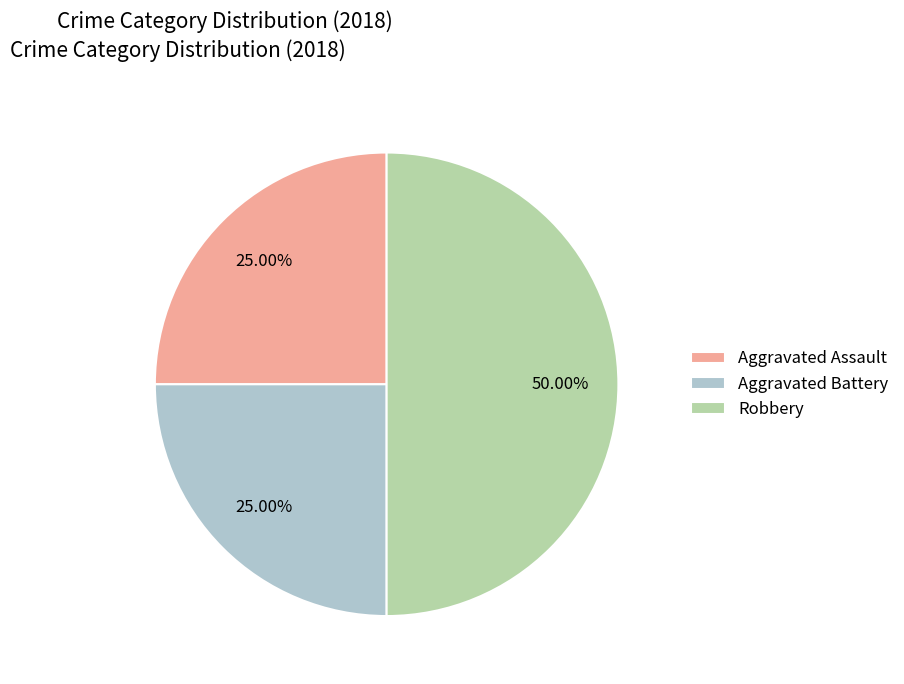

To the nearest percent, what is the combined percentage of Aggravated Assault and Robbery?

75%